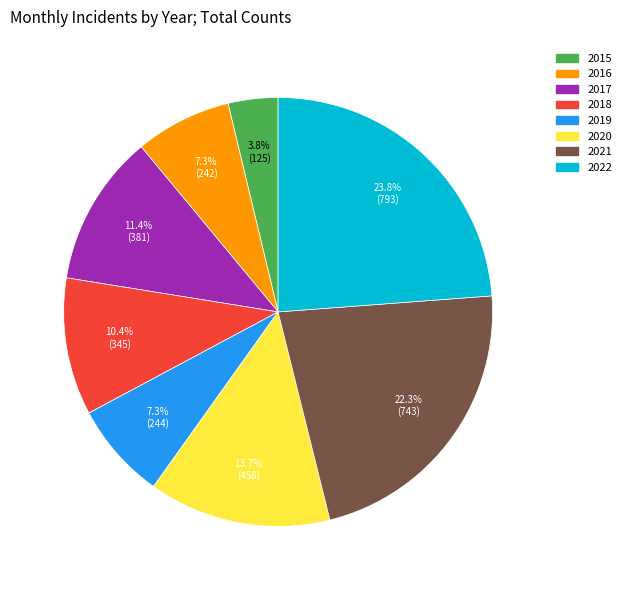

Between 2018 and 2019, which is larger?

2018